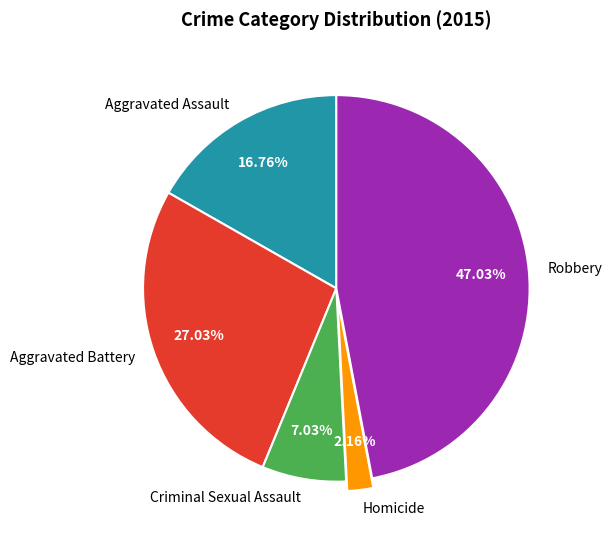

Rank the categories by value from lowest to highest.

Homicide, Criminal Sexual Assault, Aggravated Assault, Aggravated Battery, Robbery